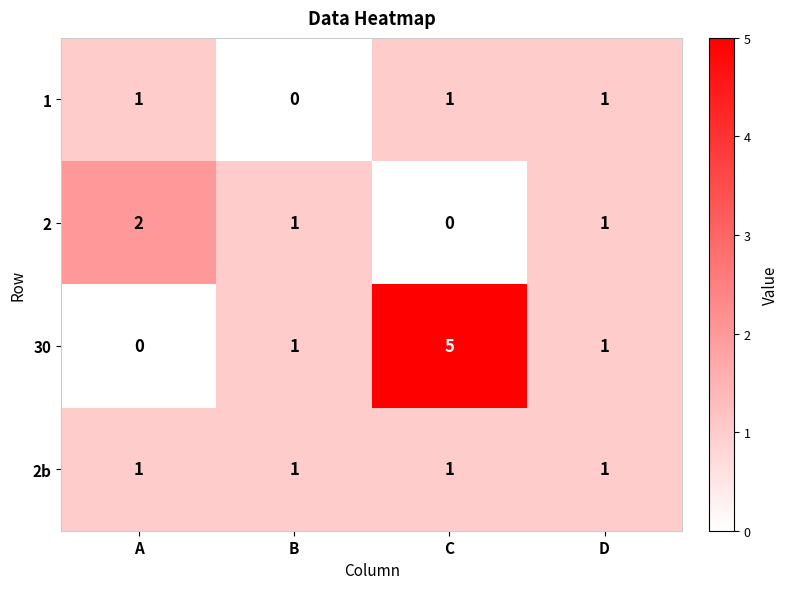

What is the greatest value displayed?

5